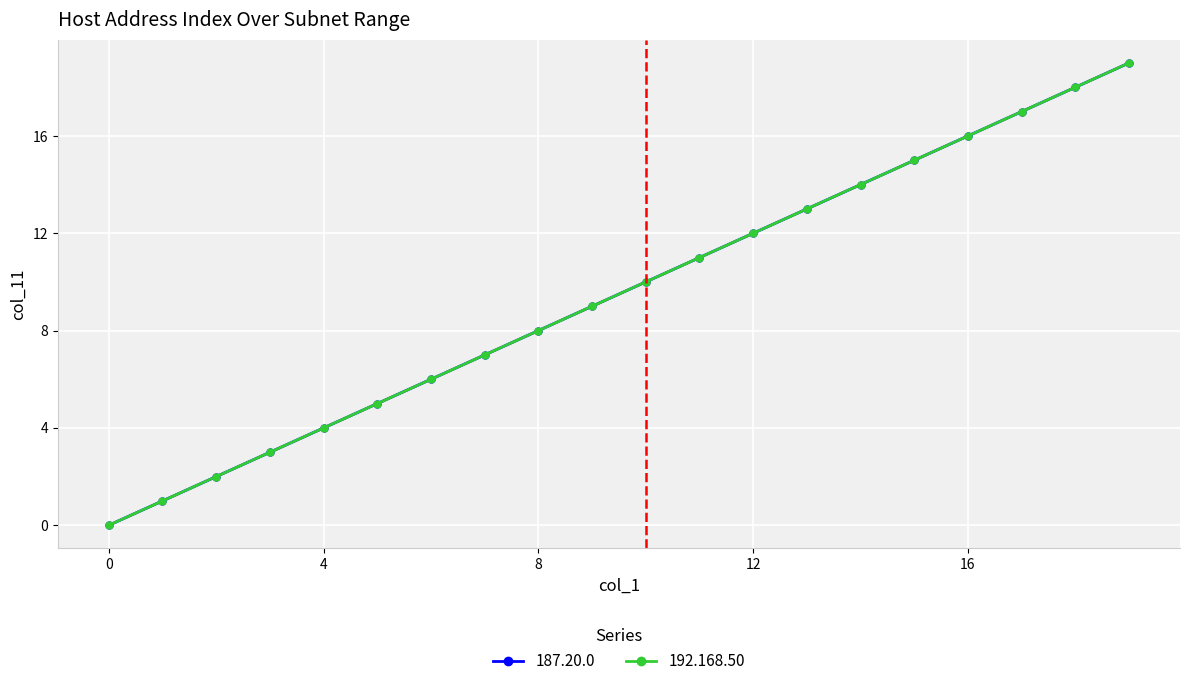

At which label does 192.168.50 first exceed 10?

11